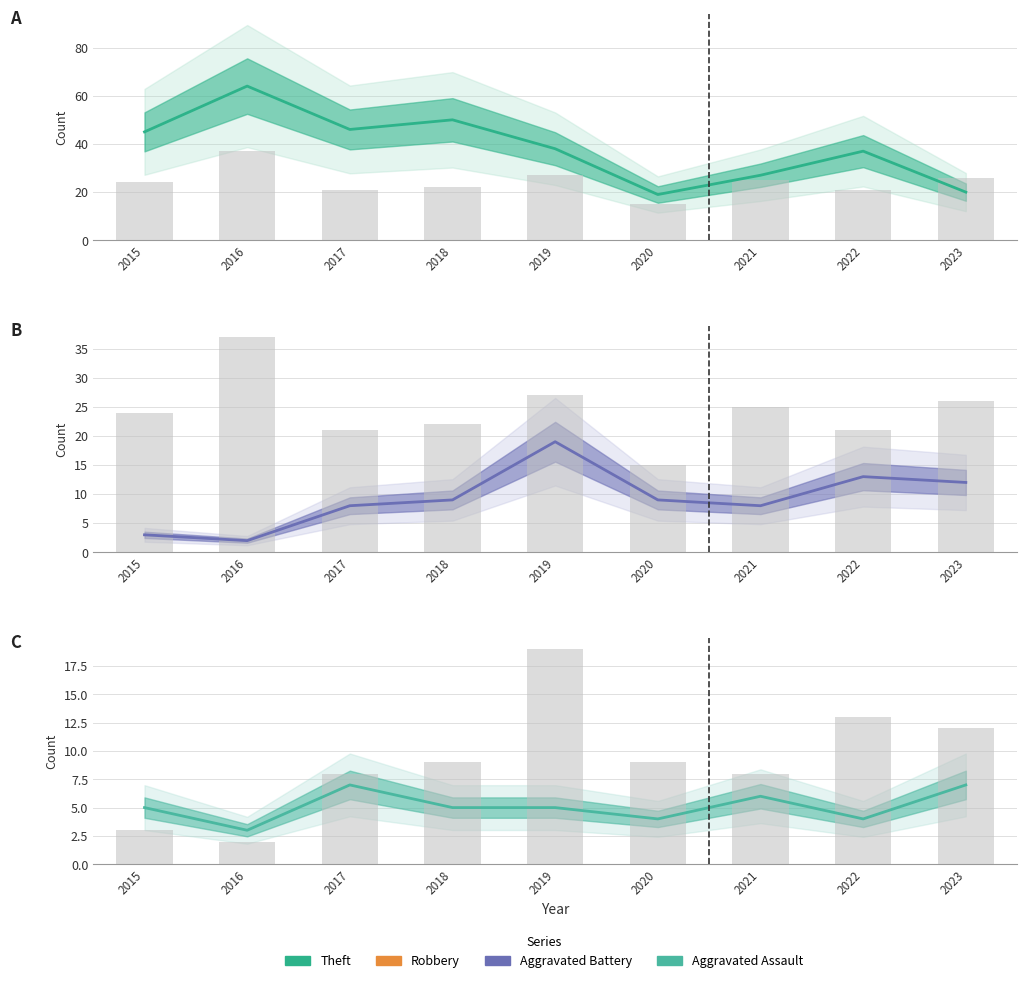

How many values in the Aggravated Battery series exceed 9?

3